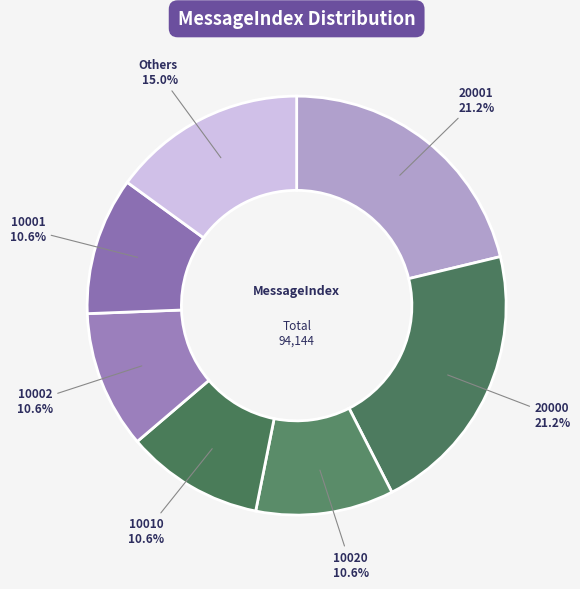

What percentage is the 10002 slice, to the nearest percent?

11%